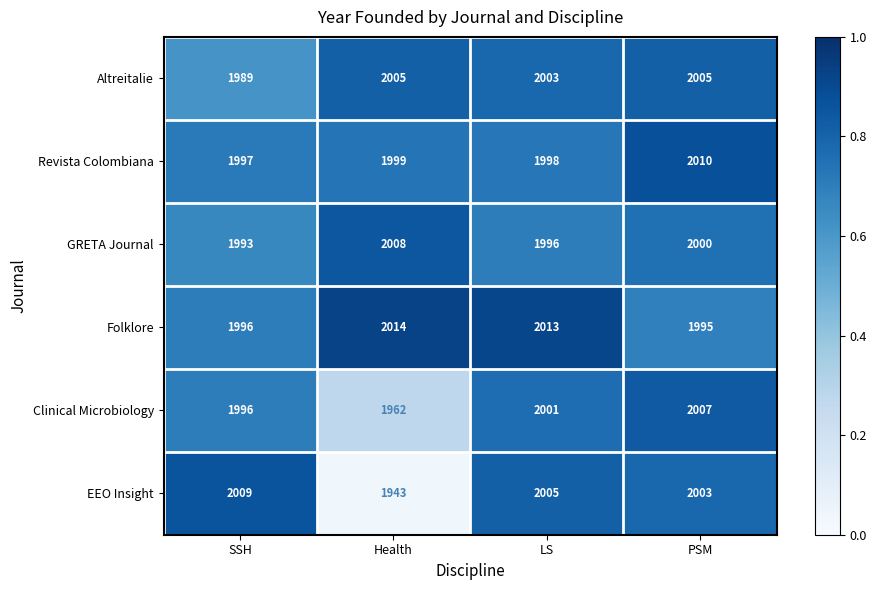

Which category has the lowest value across all series?

Health